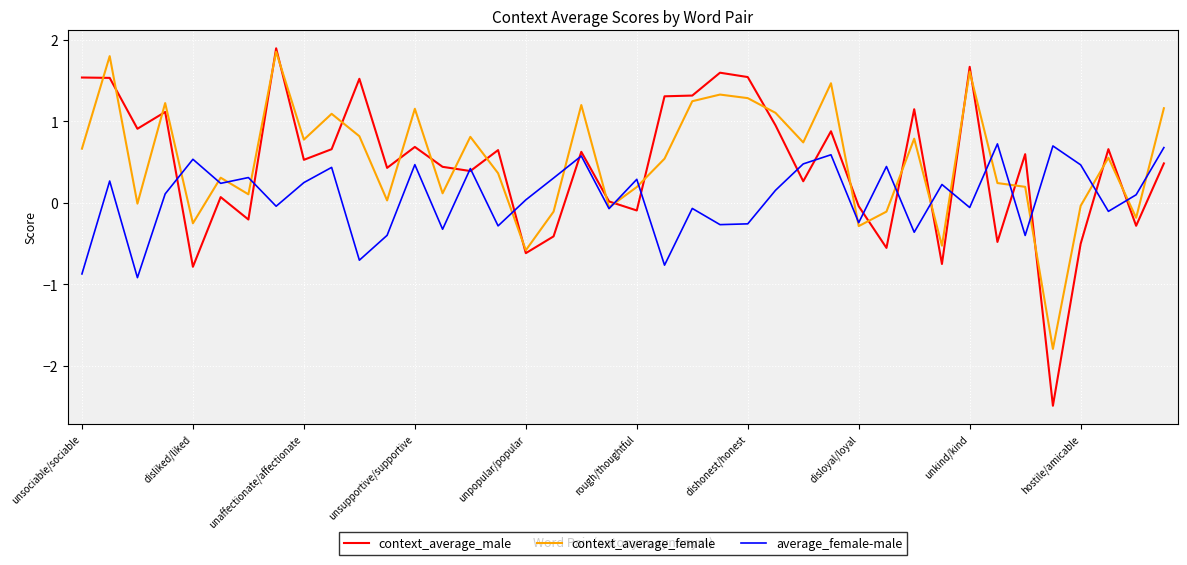

Which series ends up on top after the final intersection of context_average_male and average_female-male?

average_female-male